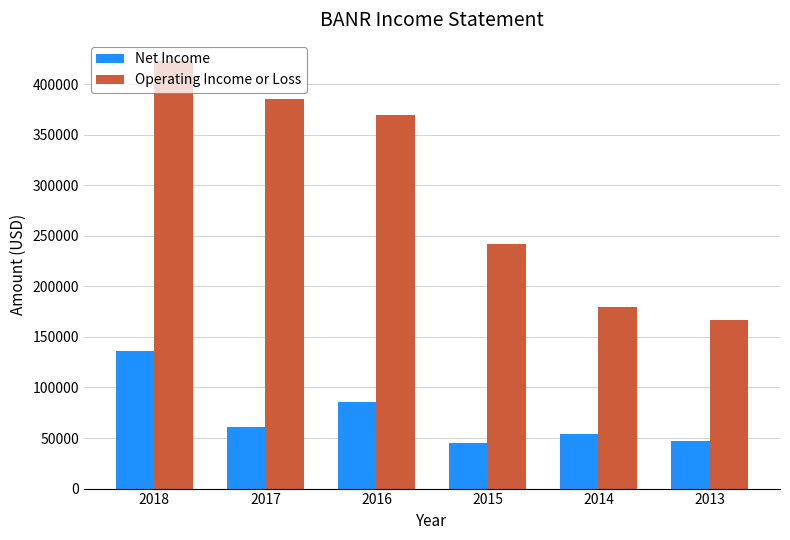

Rank the series by their maximum value, from highest to lowest.

Operating Income or Loss, Net Income